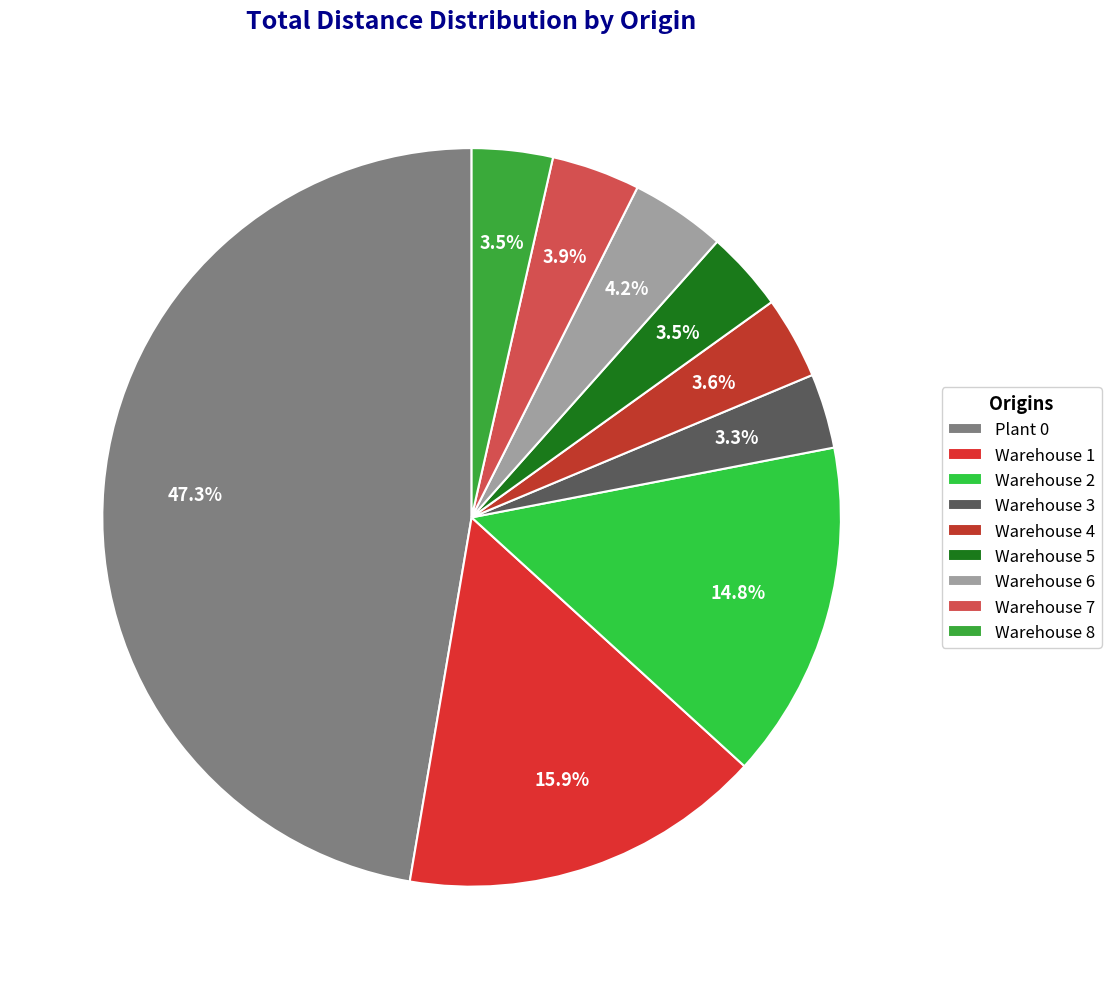

How many segments does this pie chart have?

9